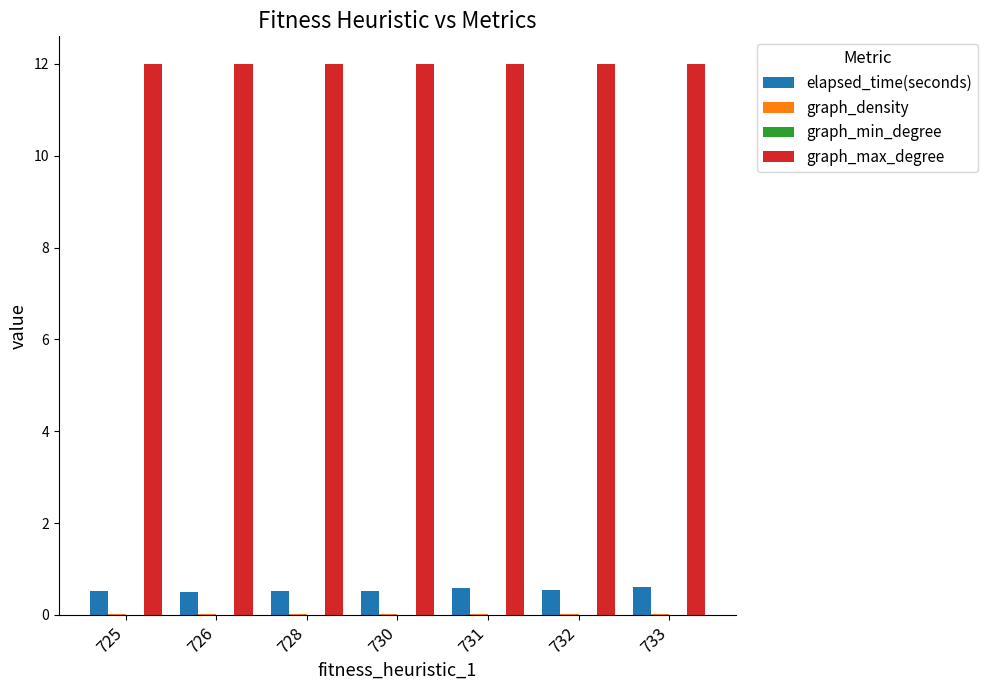

True or false: graph_max_degree has a value of 5.7 at 731.

False